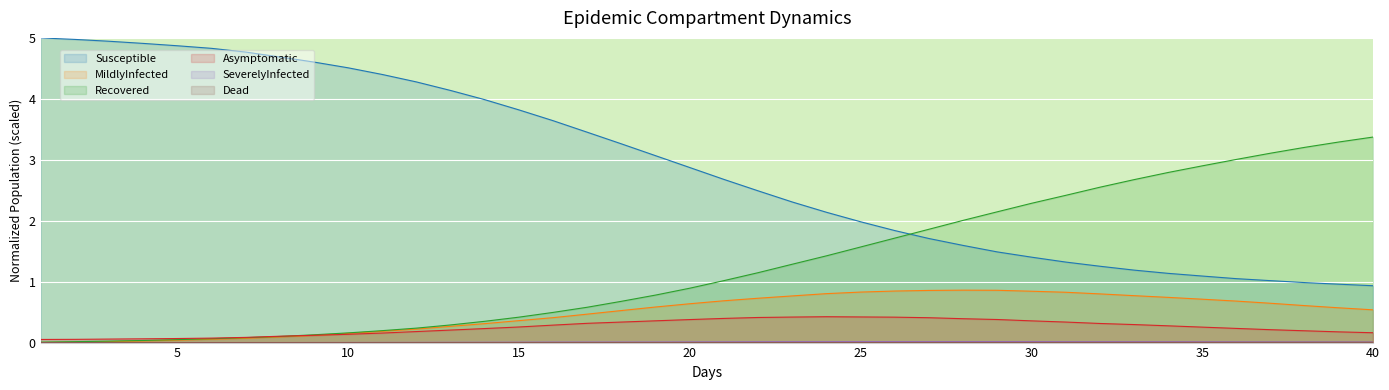

The Asymptomatic series shows 0.1 at 31.0. True or false?

False